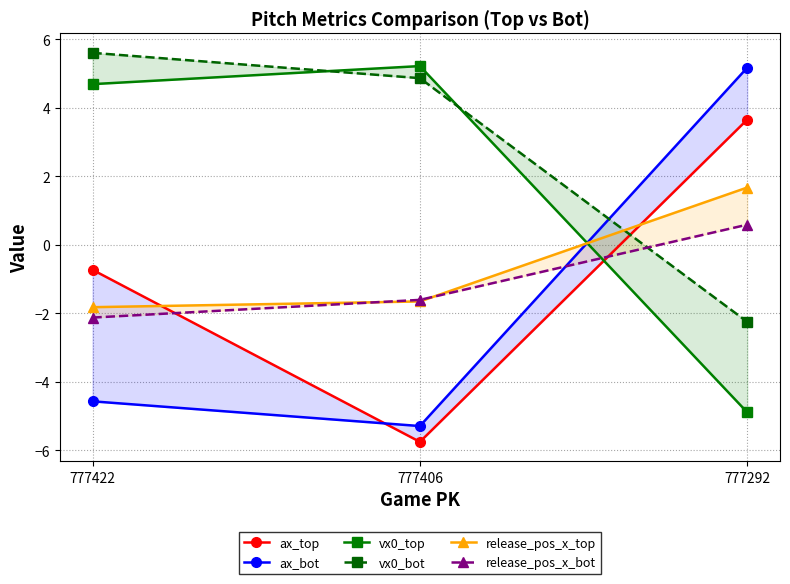

Rank the categories by release_pos_x_bot value from highest to lowest.

777292, 777406, 777422